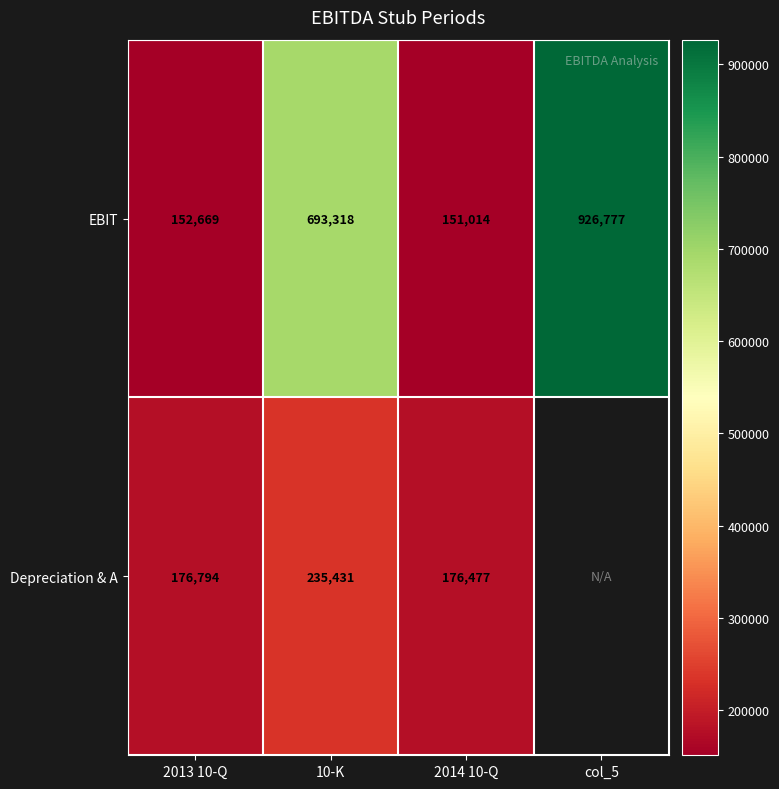

What is the minimum value shown in the chart?

151014.0